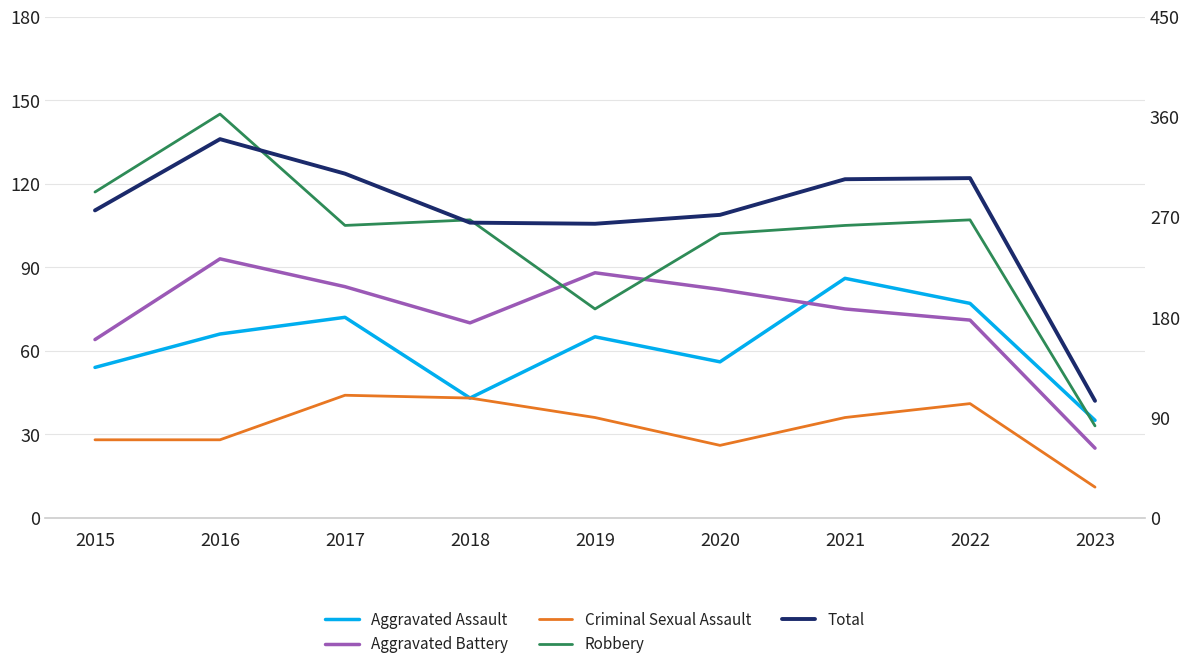

What is the total value across all series at 2023?

209